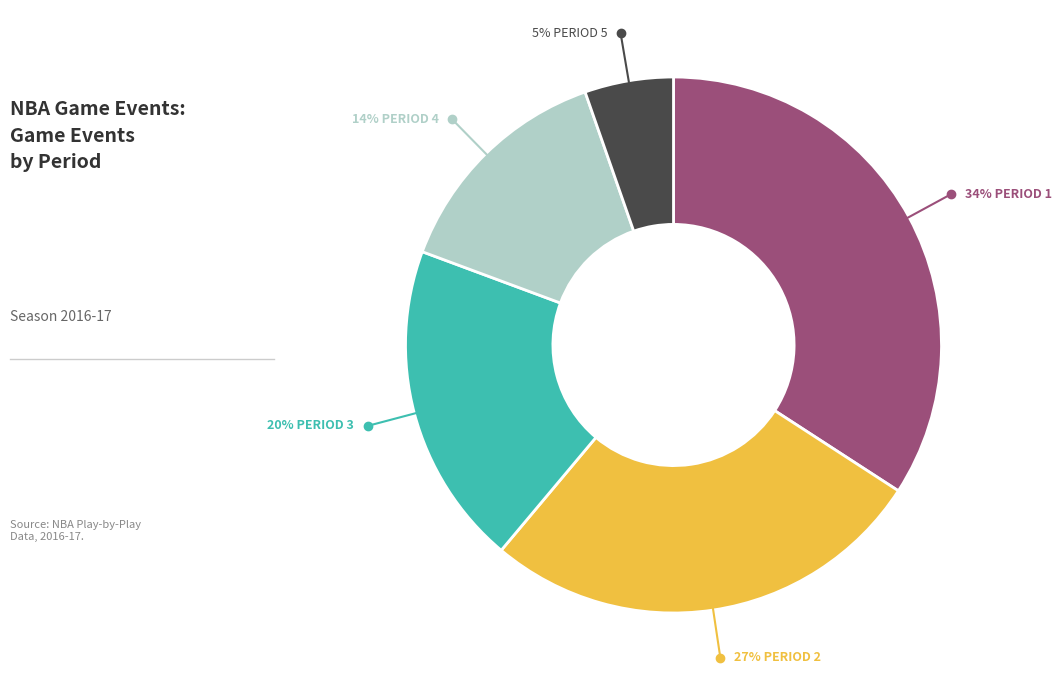

Is there any slice that represents more than half of the pie?

No